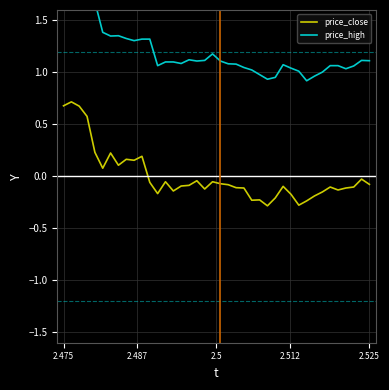

What is the maximum value for price_close?

0.7